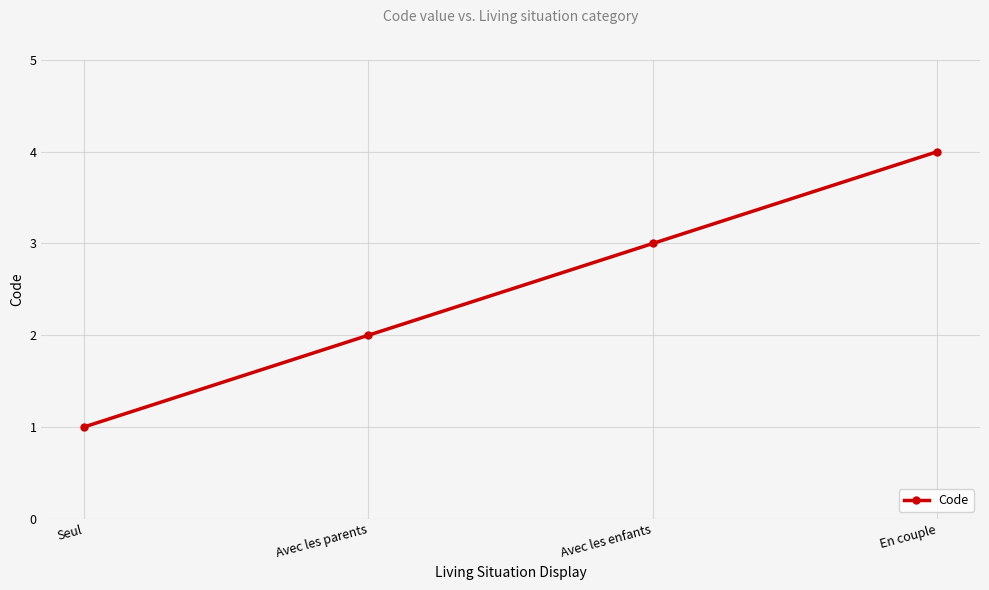

Count the number of categories in the chart.

4